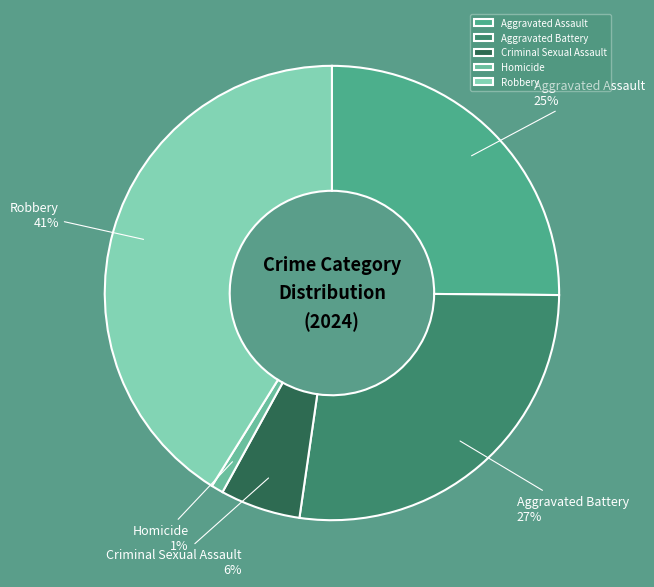

Is there a majority slice in this chart?

No